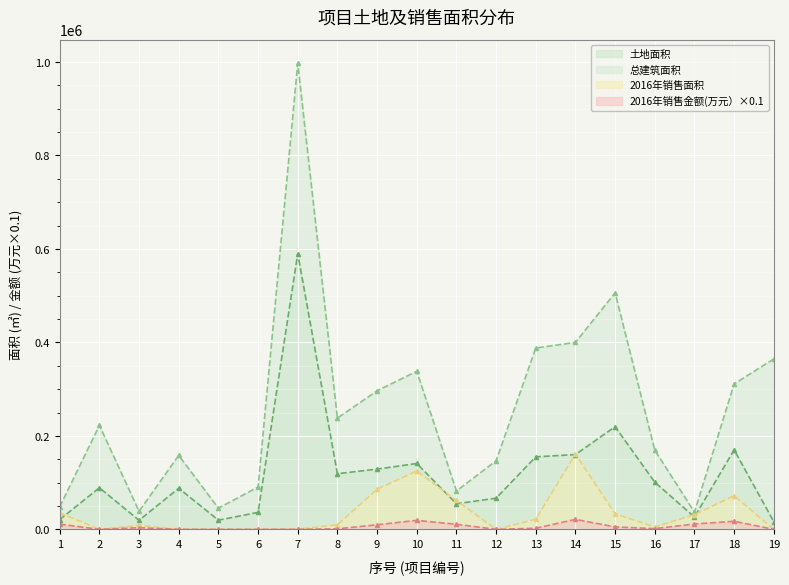

Which series has the largest total across all categories?

总建筑面积